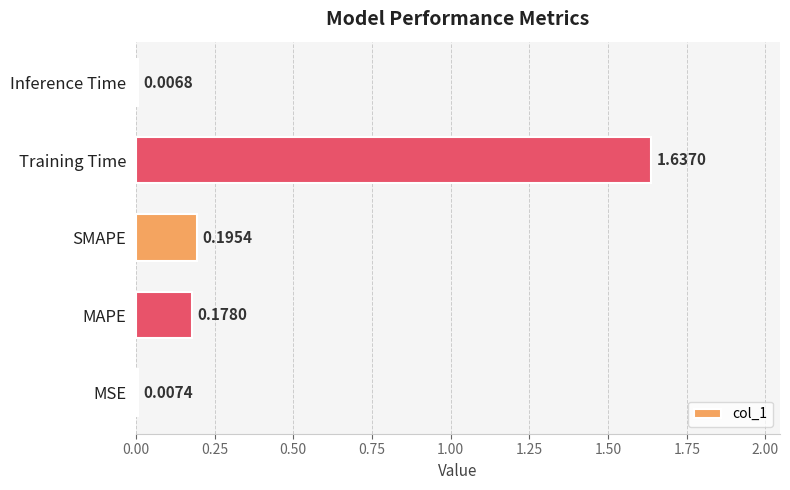

What is the change in value from MSE to SMAPE?

+0.2